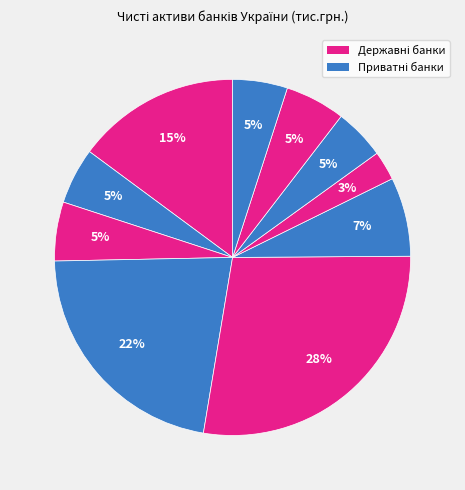

Rank the categories by value from lowest to highest.

ПАТ КБ ПРИВАТБАНК, ПАТ ПУМБ, ПАТ КРЕДІ АГРІКОЛЬ БАНК, ПАТ Промінвестбанк, ПАТ УКРСОЦБАНК, АТ УкрСиббанк, ПАТ ВТБ БАНК, АТ Укрексімбанк, АТ ОЩАДБАНК, АТ Райффайзен Банк Аваль